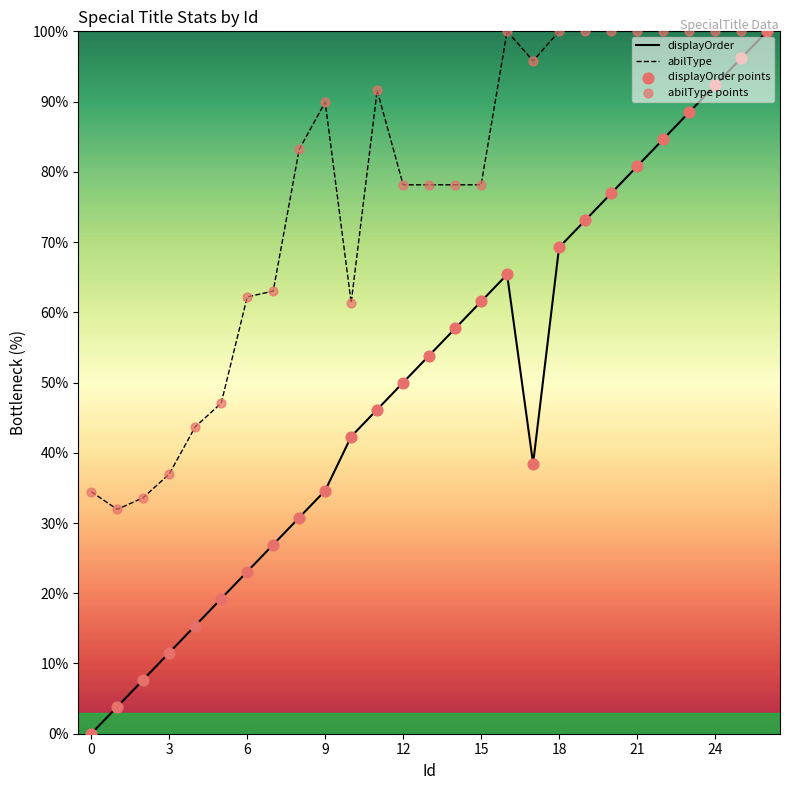

Which series has the largest total across all categories?

abilType